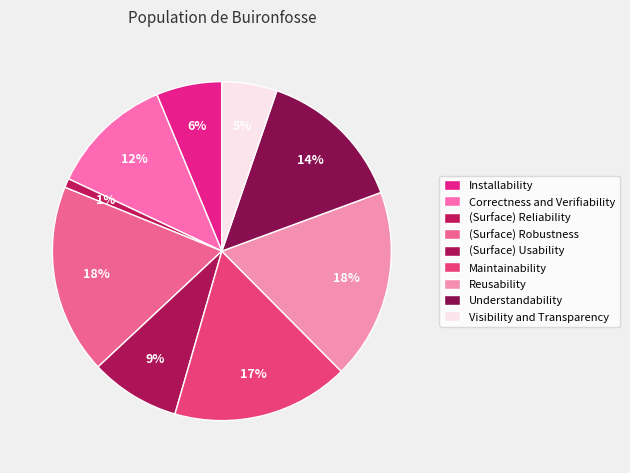

How many segments does this pie chart have?

9